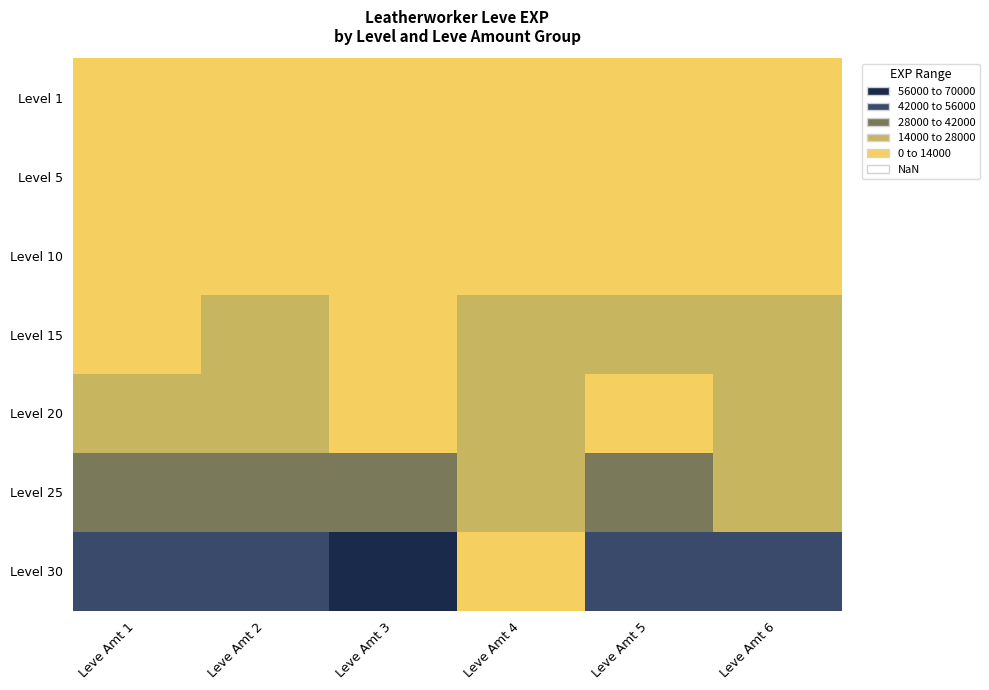

Which series has the largest total across all categories?

Level 30